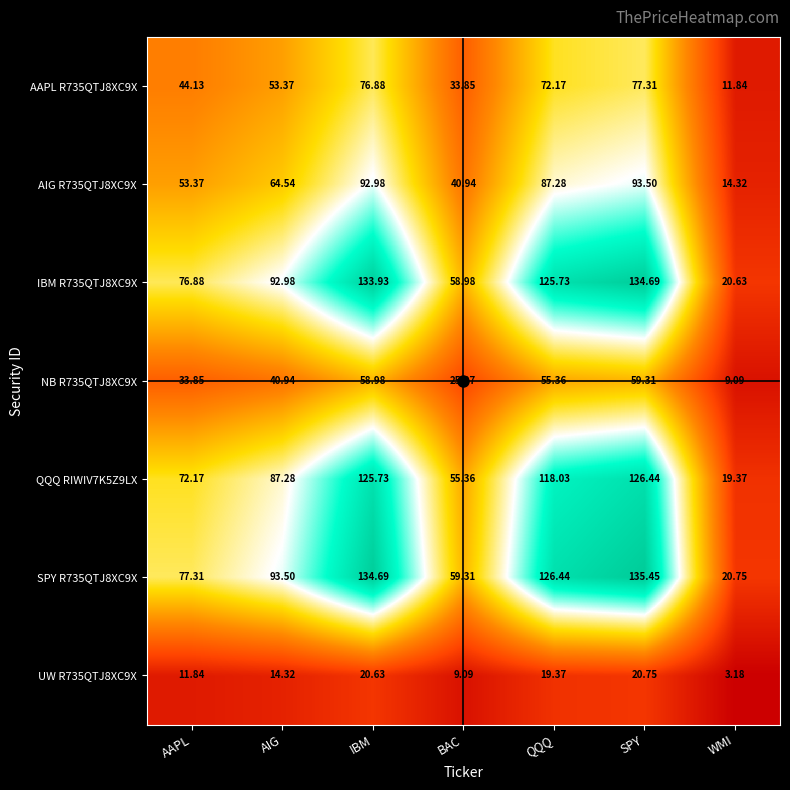

At which category is the sum across all series the highest?

SPY